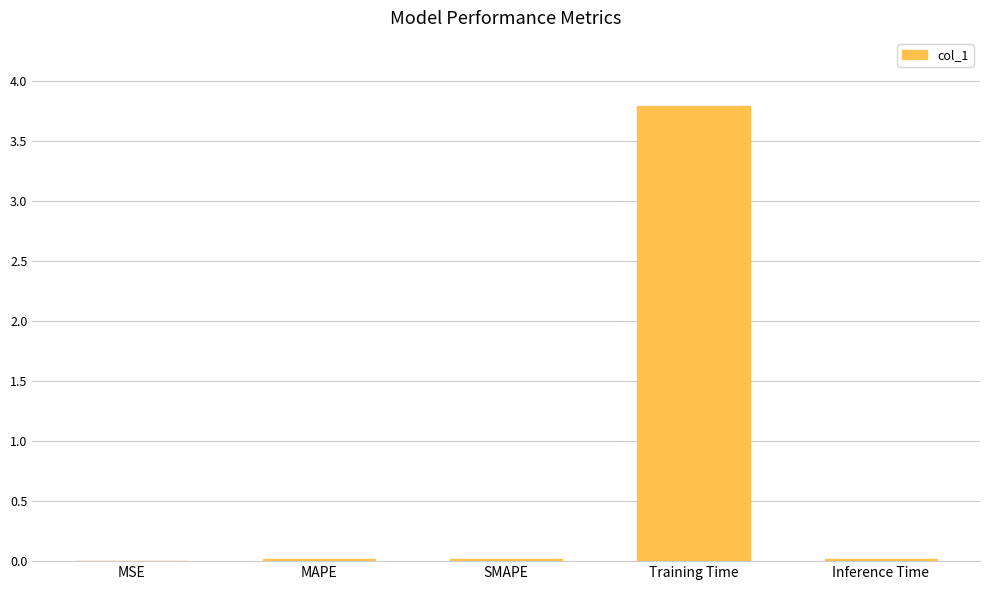

What is the sum of all values?

3.8